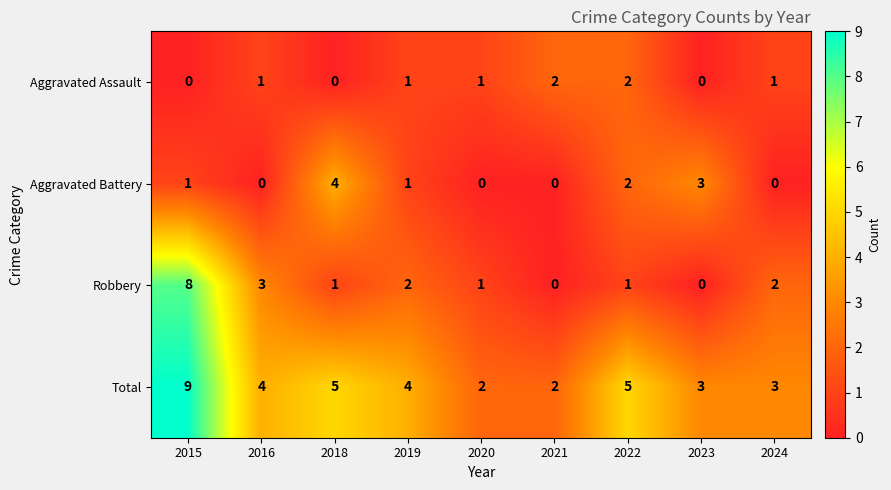

Rank the series at 2018 from highest to lowest value.

Total, Aggravated Battery, Robbery, Aggravated Assault